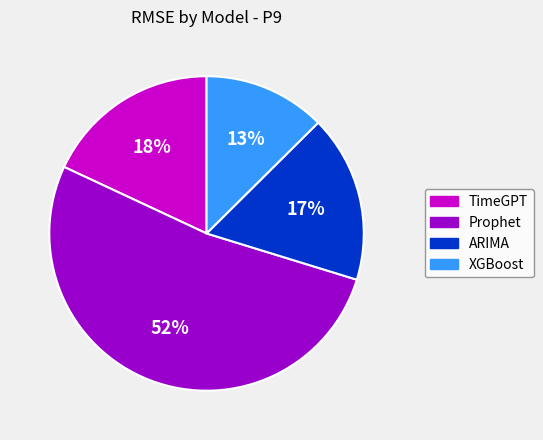

Which slice represents more than half of the pie?

Prophet